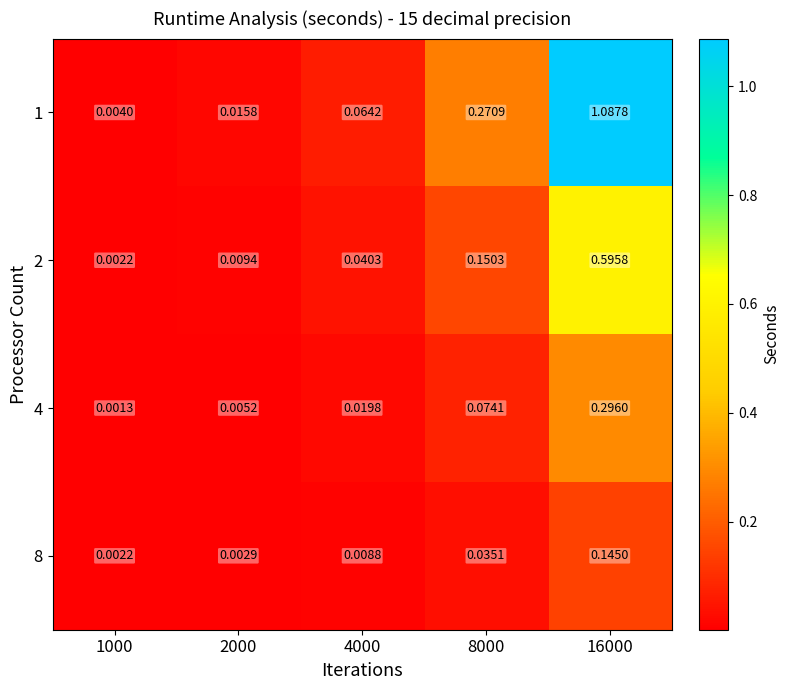

Is the value of 4 at 2000 greater than the value of 1 at 1000?

Yes